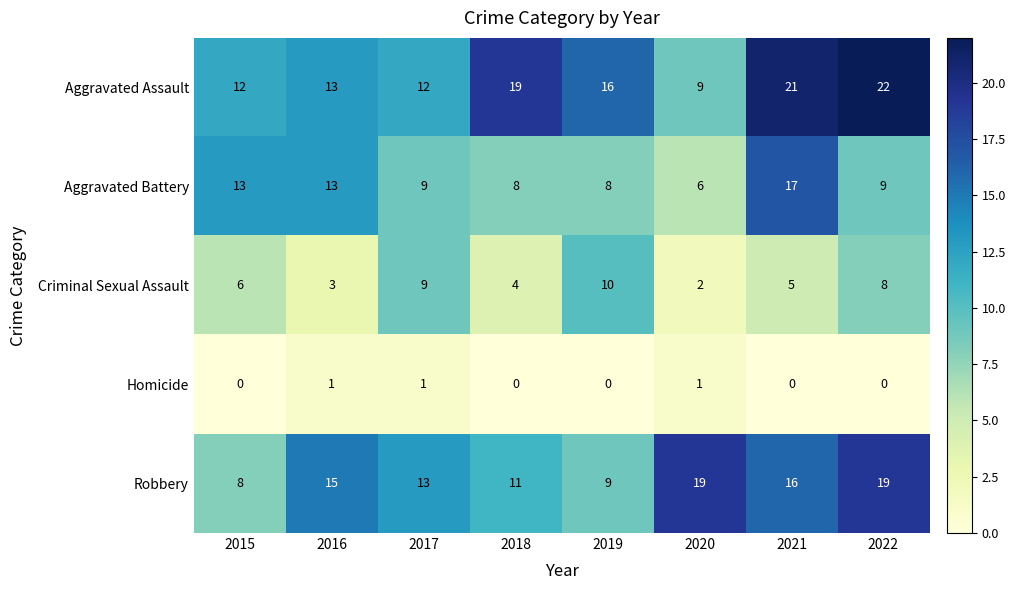

What is the total value across all series at 2021?

59